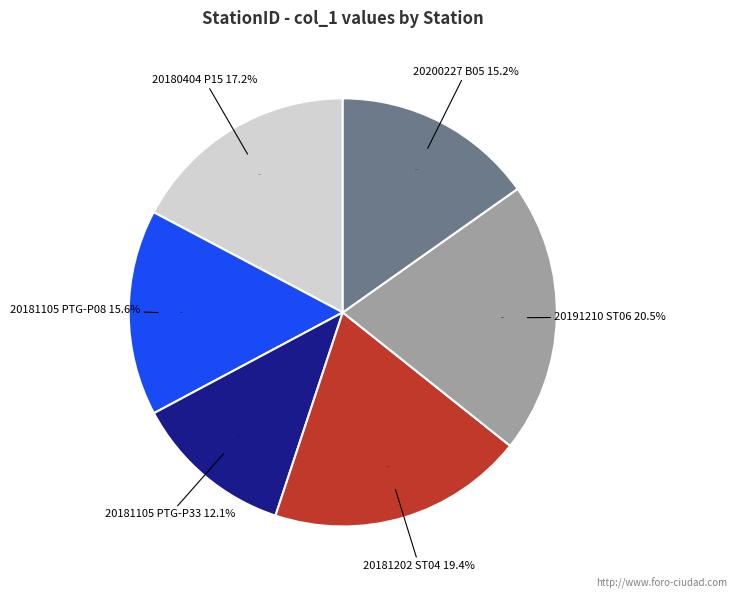

Is it true that RdP_20191210_ST06 is 21% of the pie?

True